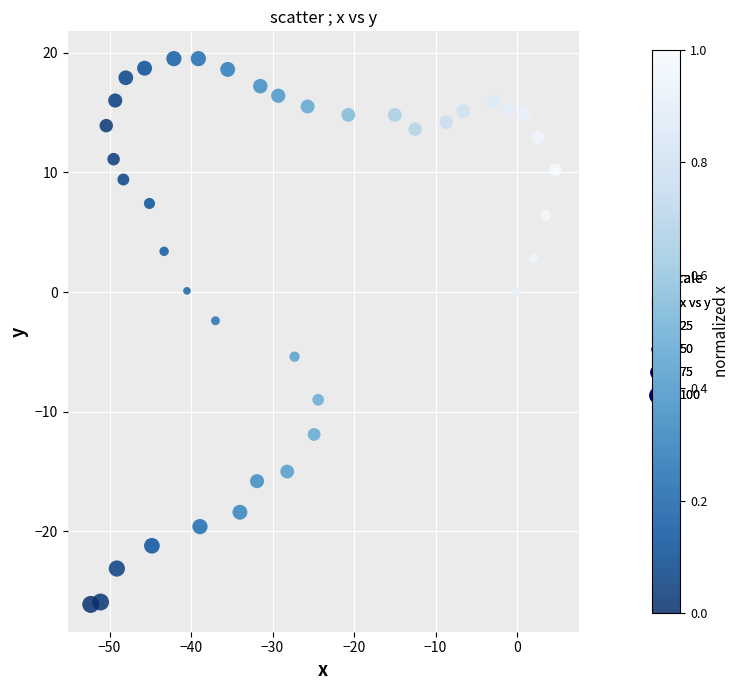

What is the range of Y values (max minus min)?

45.6